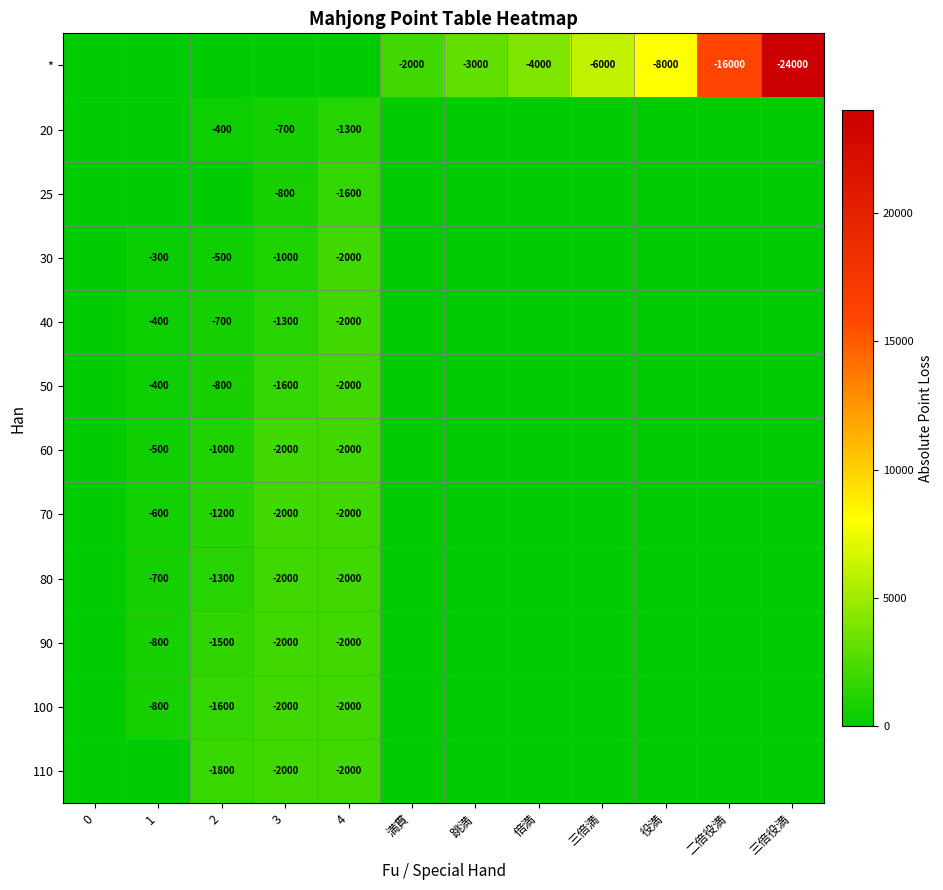

What is the sum of the 50 values at 3 and 1?

-2000